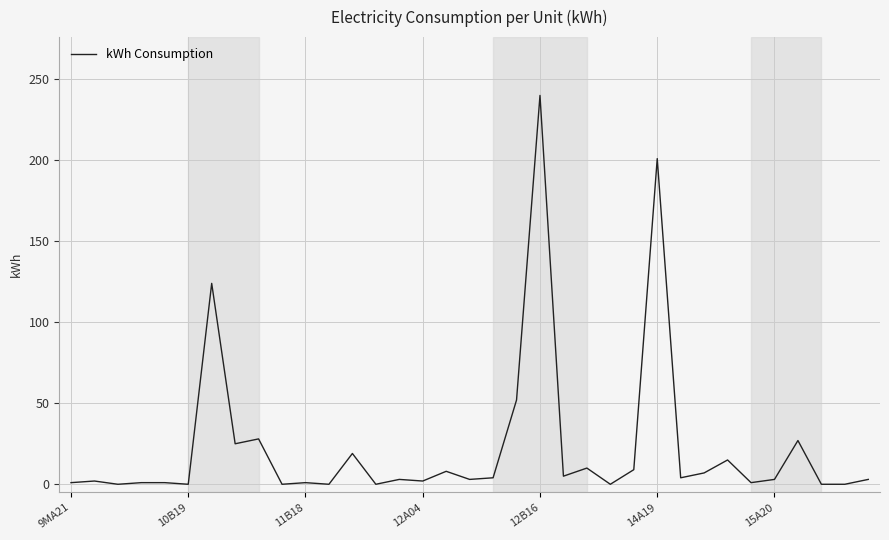

True or false: the data has more than 2 interior local peaks.

True